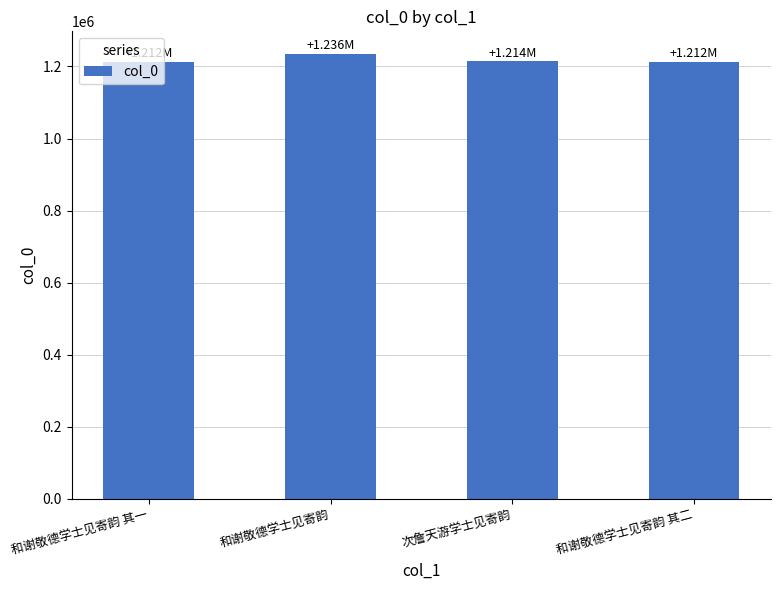

Count the number of categories in the chart.

4